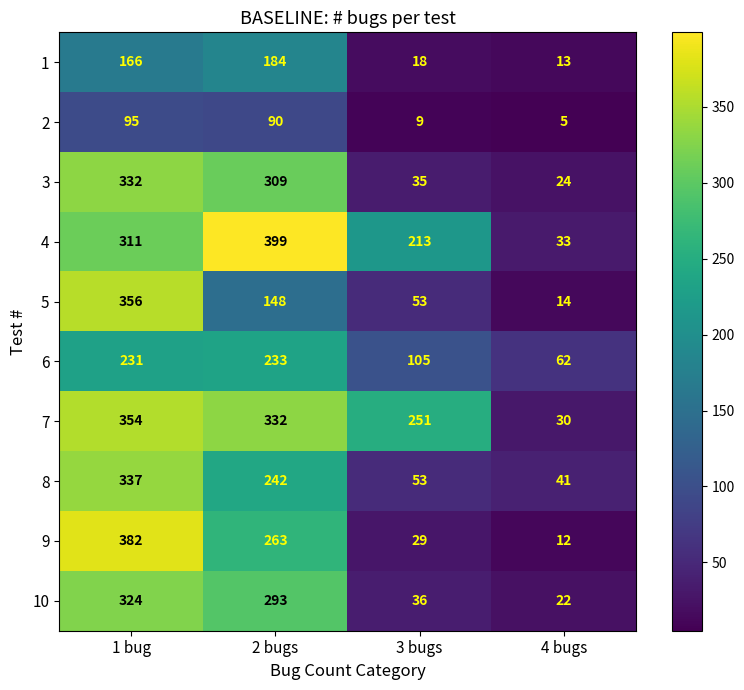

Which label corresponds to the largest value in the chart?

2 bugs